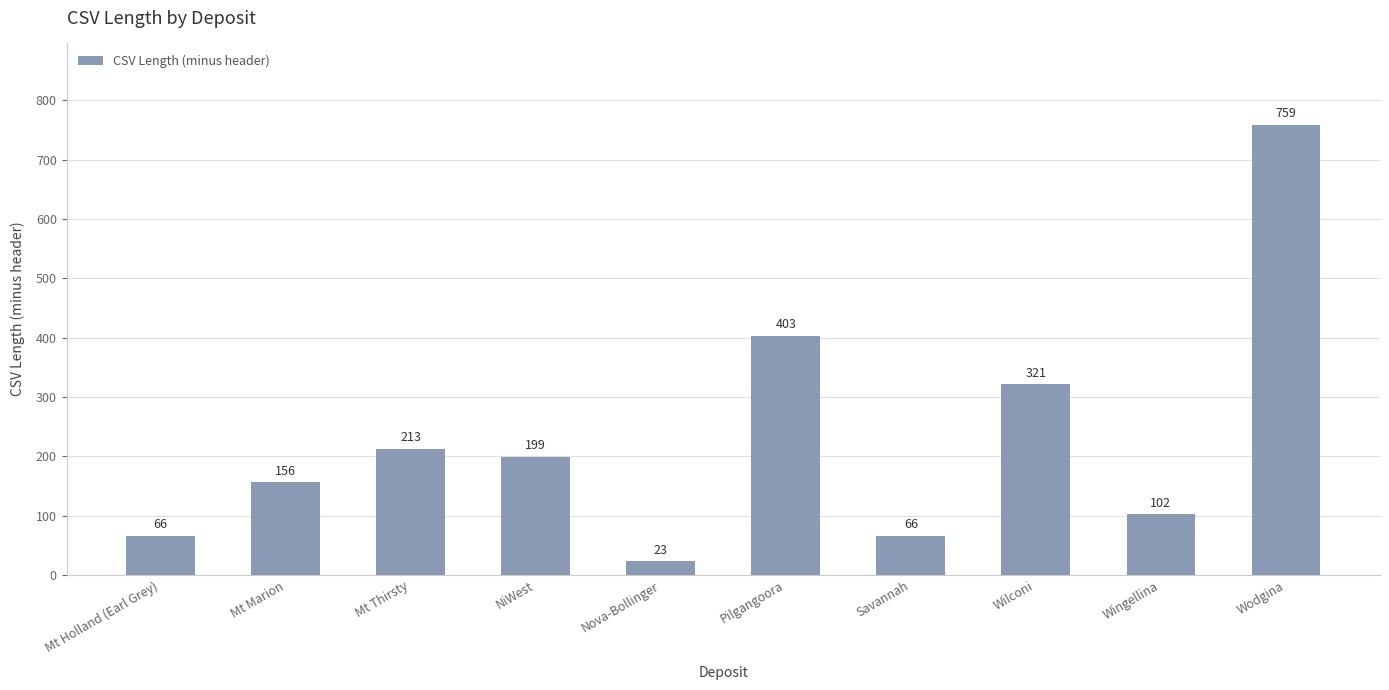

What position from the left is Wodgina?

10